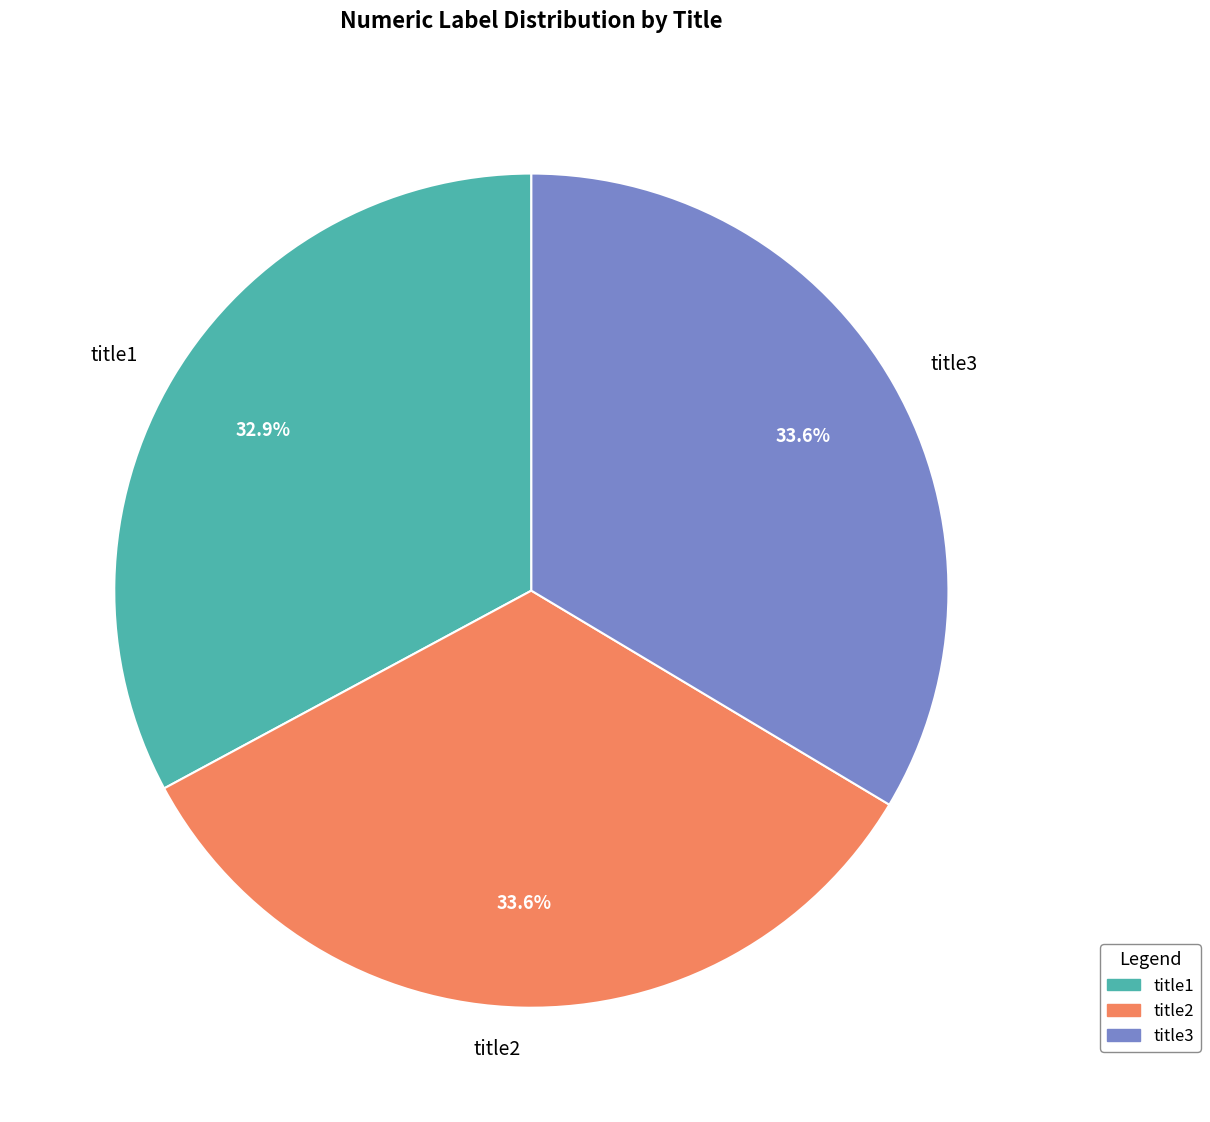

To the nearest percent, what percentage of the pie is title3?

34%